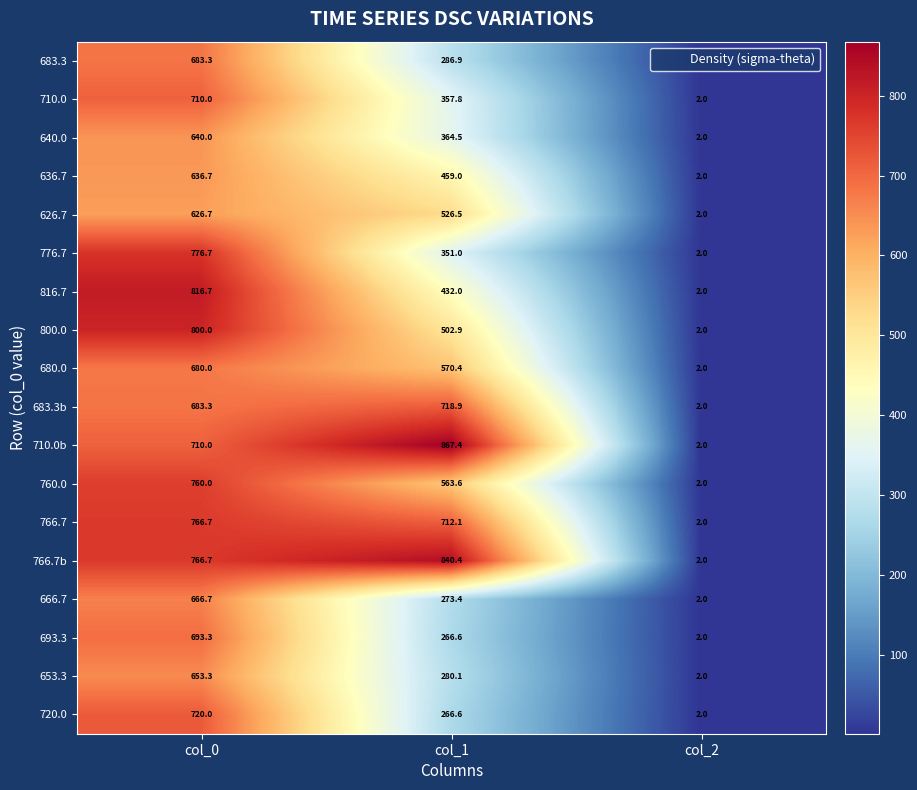

What is the maximum value shown in the chart?

867.4